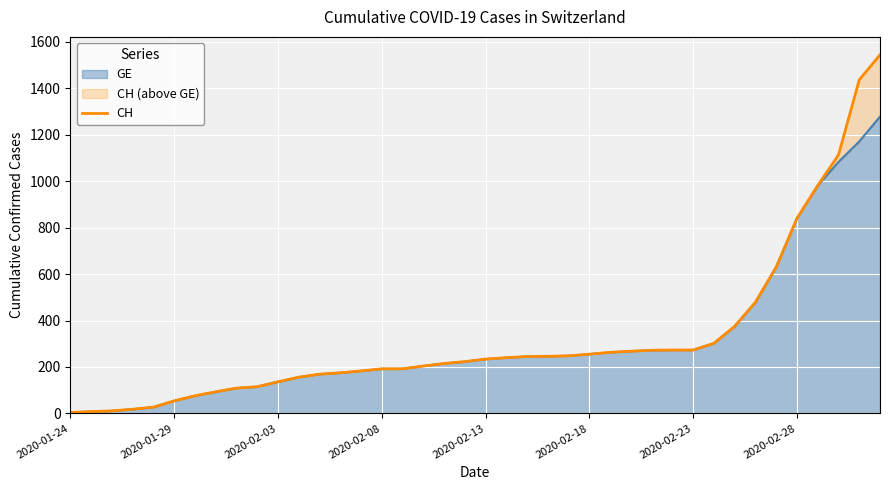

What is the value of the 15th point from the left?

183